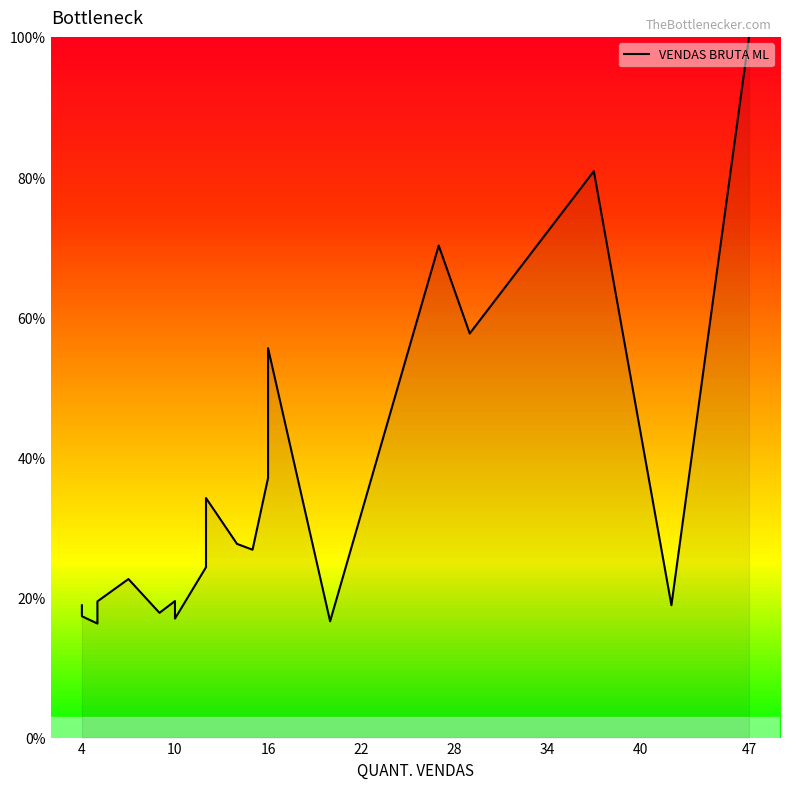

What is the average value?

34.9